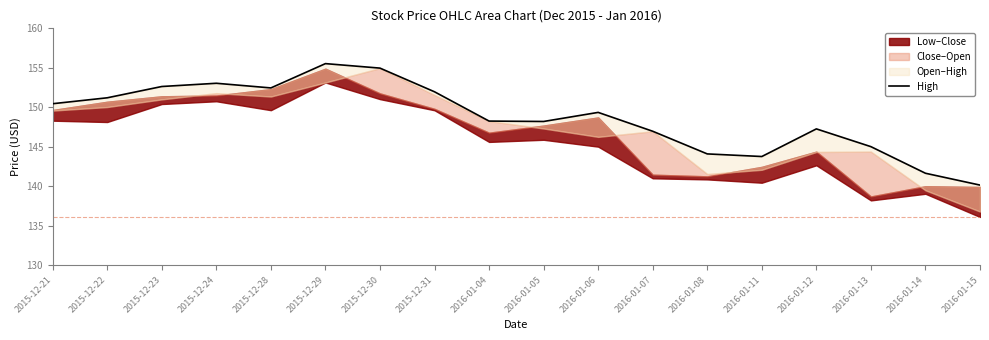

Reading left to right, extract all data points from this chart.

2015-12-21=150.4	2015-12-22=151.2	2015-12-23=152.6	2015-12-24=153.0	2015-12-28=152.4	2015-12-29=155.5	2015-12-30=155.0	2015-12-31=152.0	2016-01-04=148.2	2016-01-05=148.2	2016-01-06=149.4	2016-01-07=147.0	2016-01-08=144.1	2016-01-11=143.8	2016-01-12=147.3	2016-01-13=145.0	2016-01-14=141.6	2016-01-15=140.1